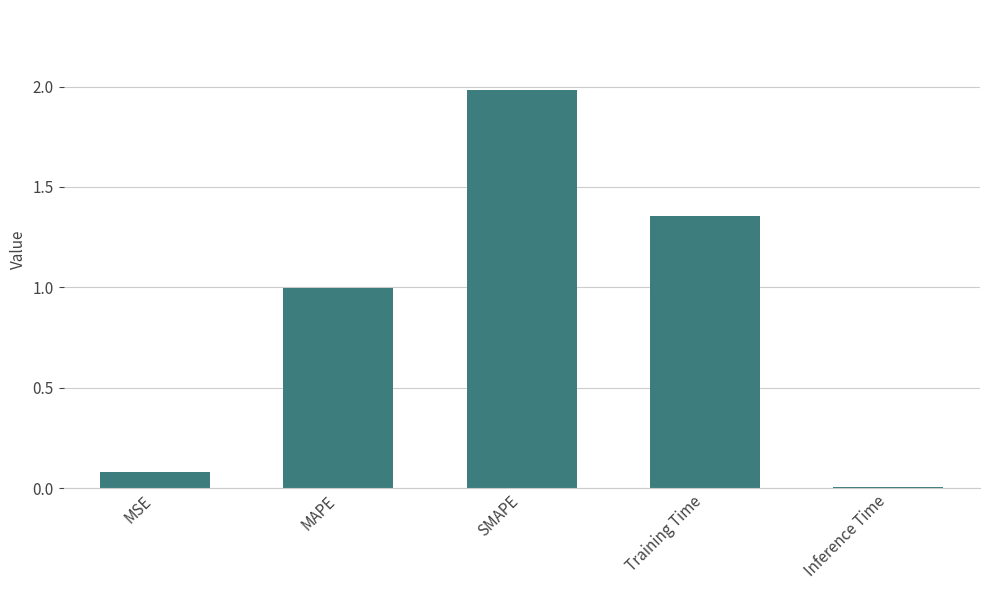

True or false: the data shows 2.8 at SMAPE.

False